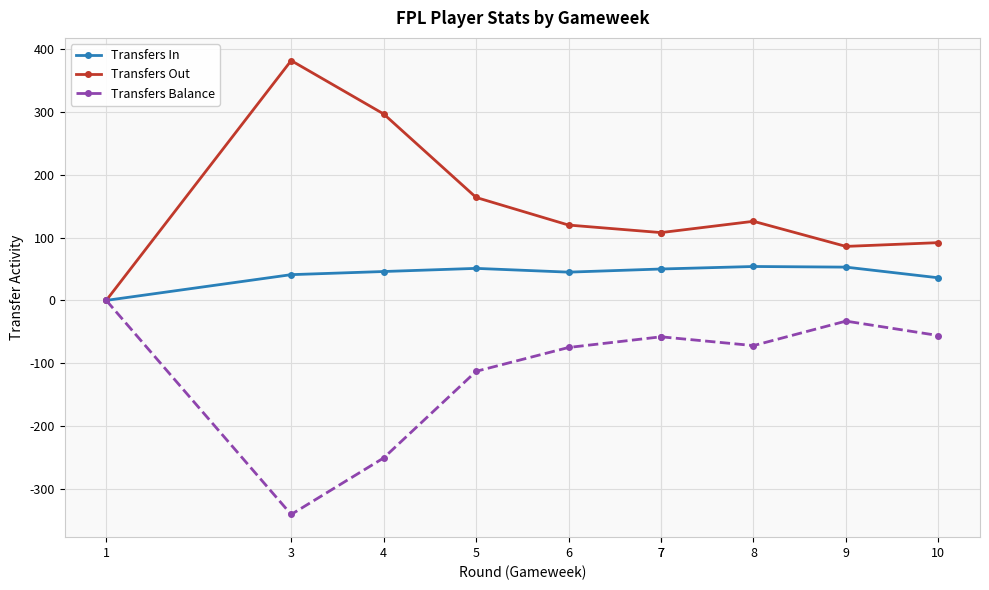

What is the total value across all series at 6?

90